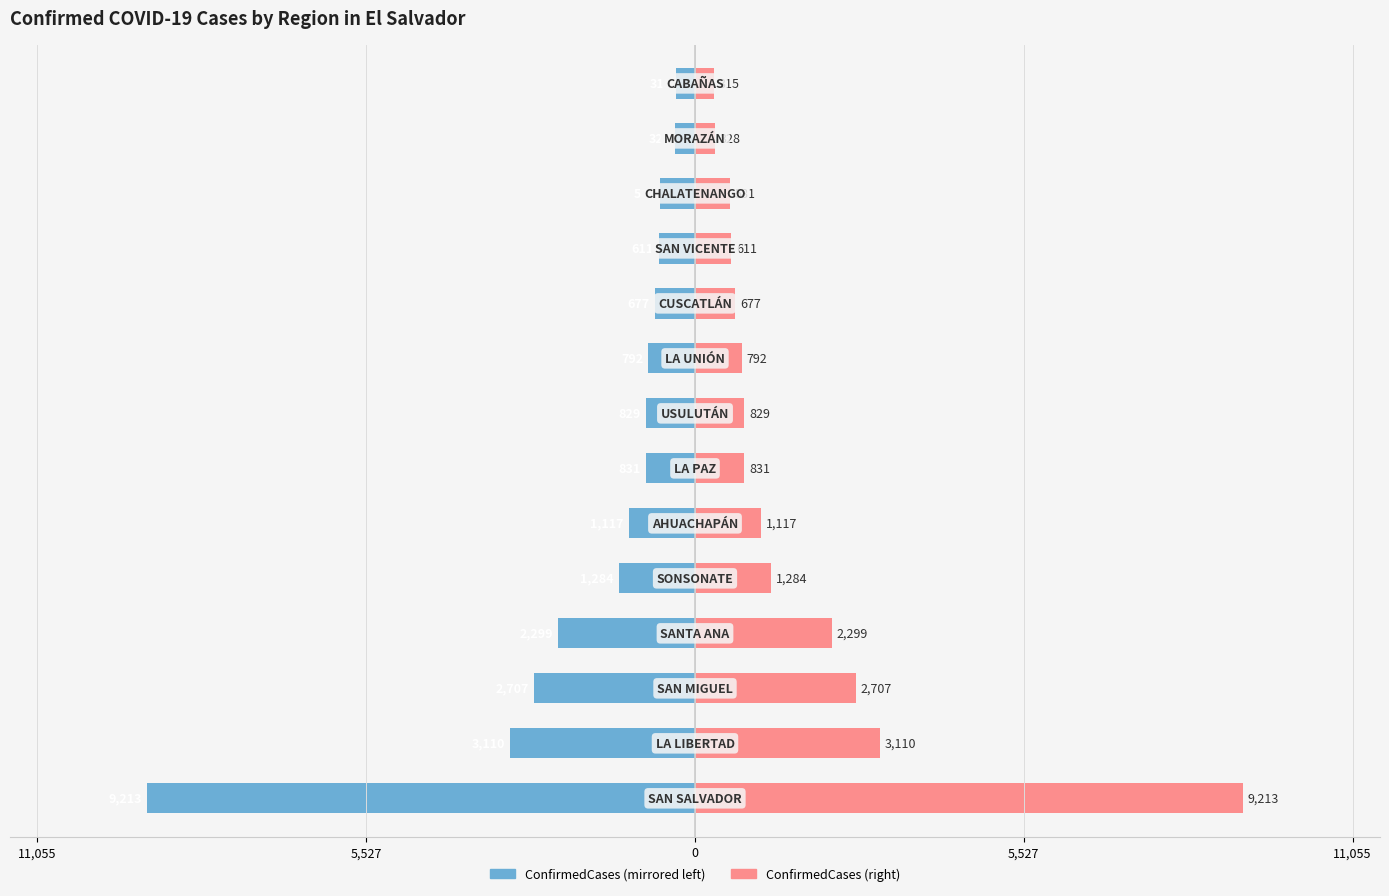

Is it true that ConfirmedCases (Left) equals -1126 at 7?

False